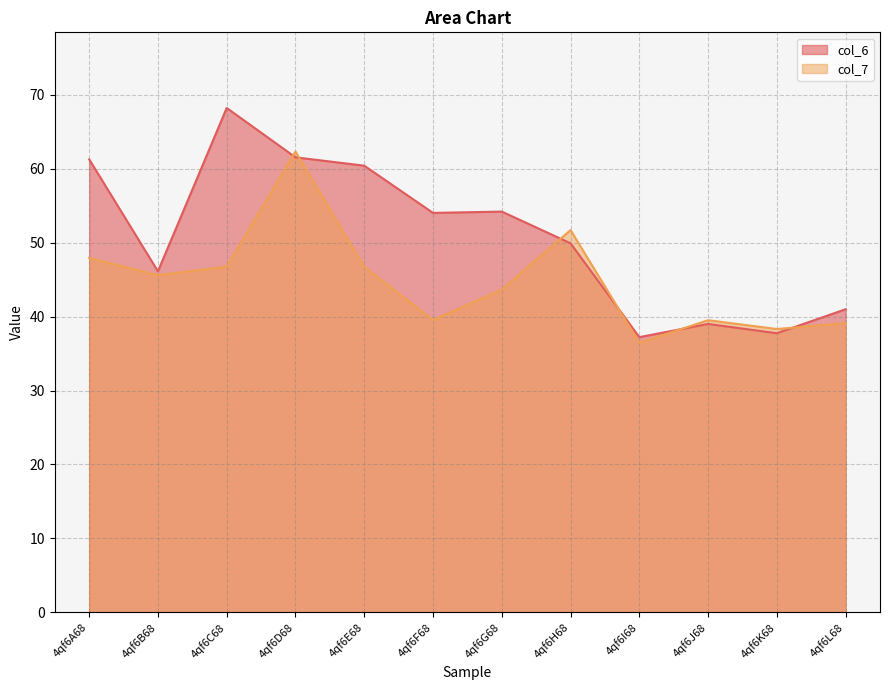

What value does the col_6 series have at 4qf6J68?

39.0